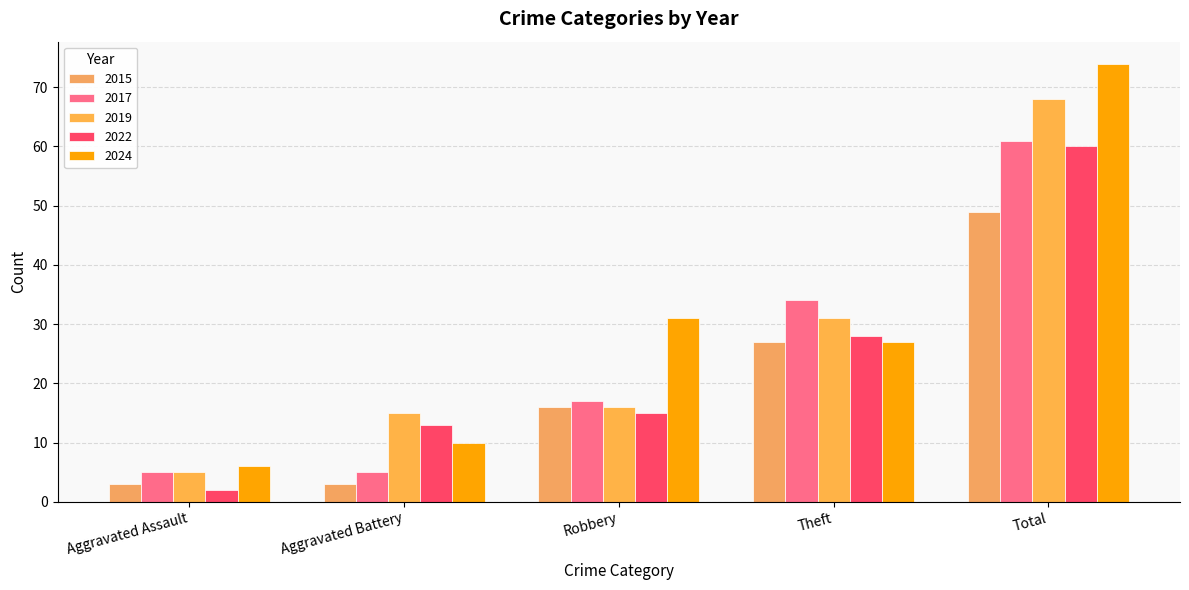

What is the difference between the maximum and minimum values in the 2017 series?

56